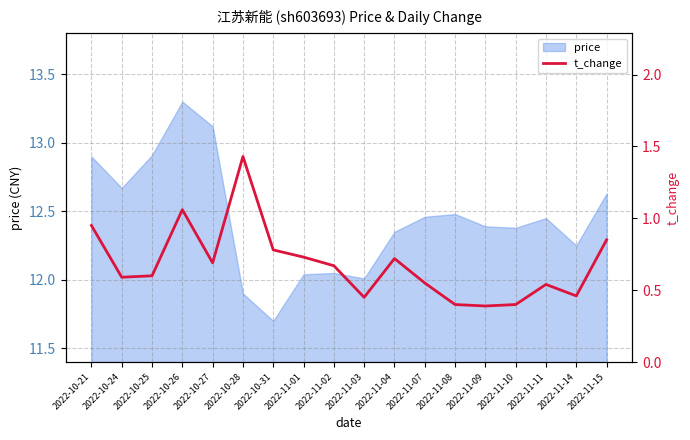

What is the difference between the second highest and second lowest values?

0.7